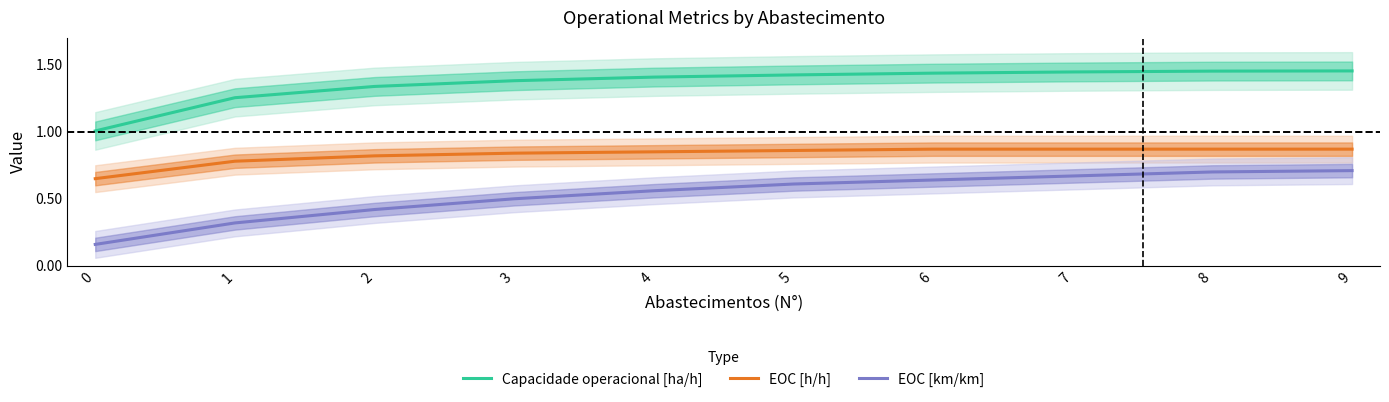

What is the sum of the EOC [h/h] values at 5 and 9?

1.7